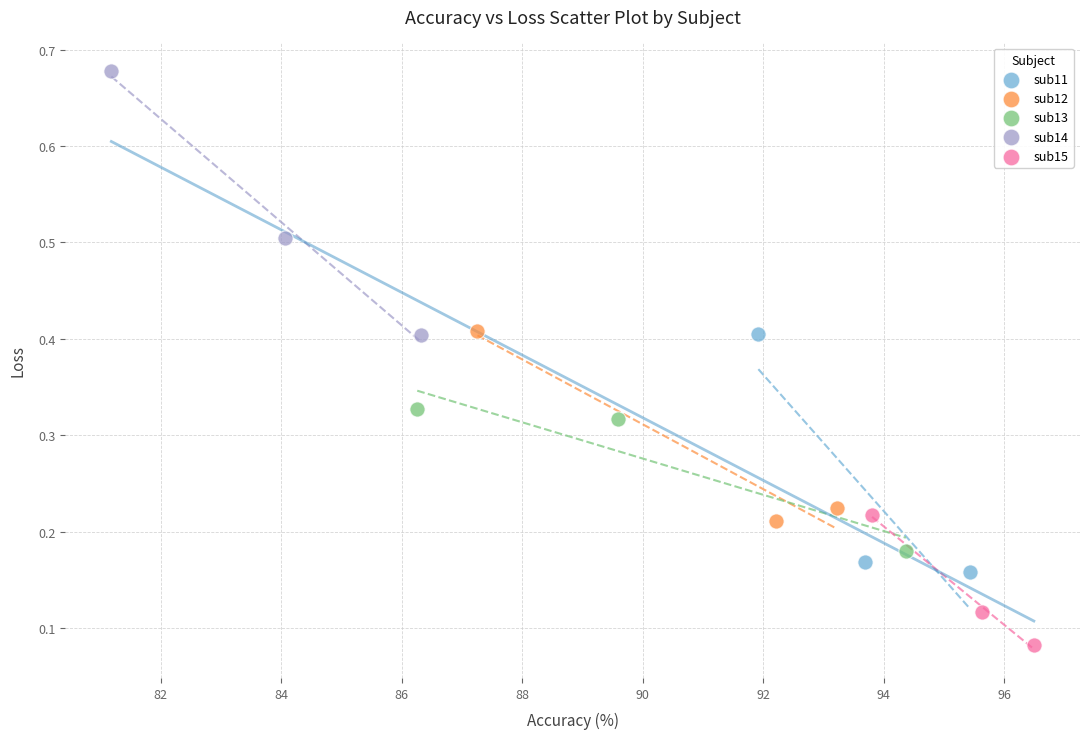

Which series contains the highest Y value?

sub14